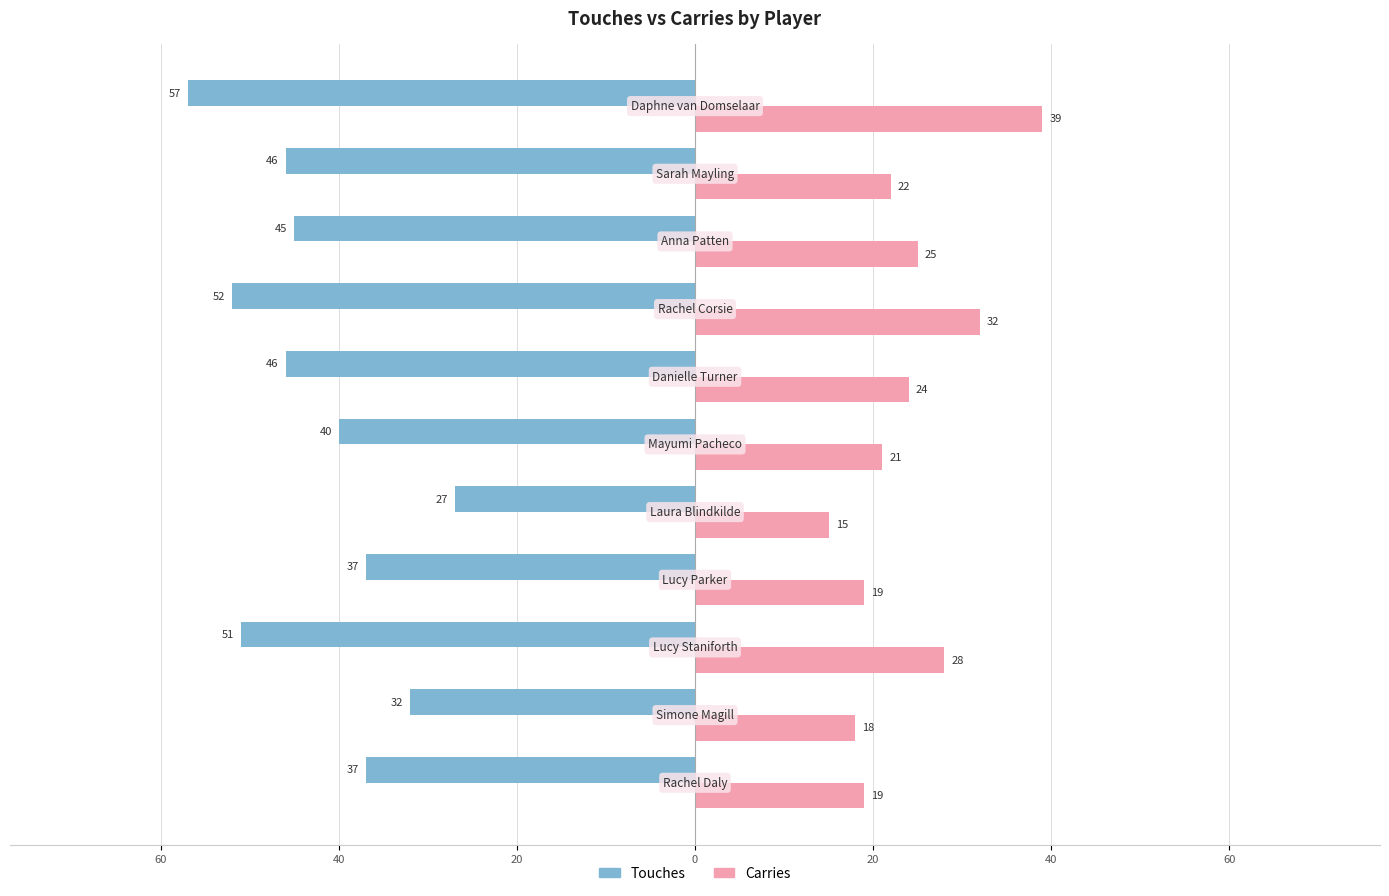

What are all the series names shown in the legend?

Touches, Carries